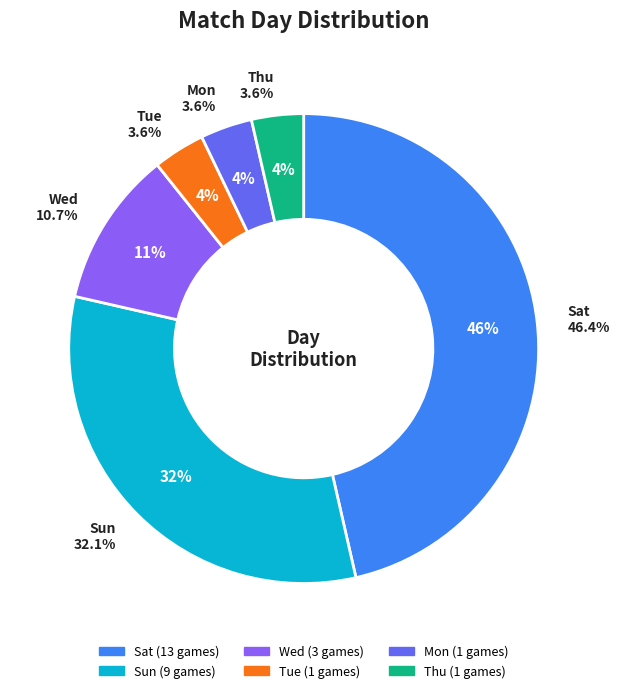

To the nearest percent, what percentage of the pie is Sun?

32%